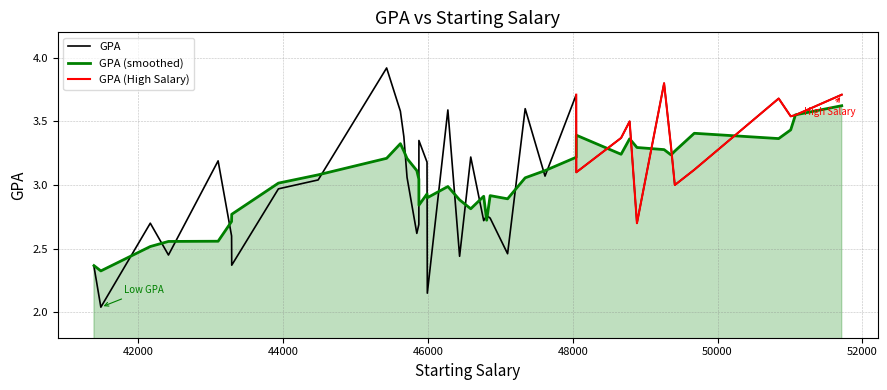

How many interior local valleys (lower than both neighbors) does the data have?

12